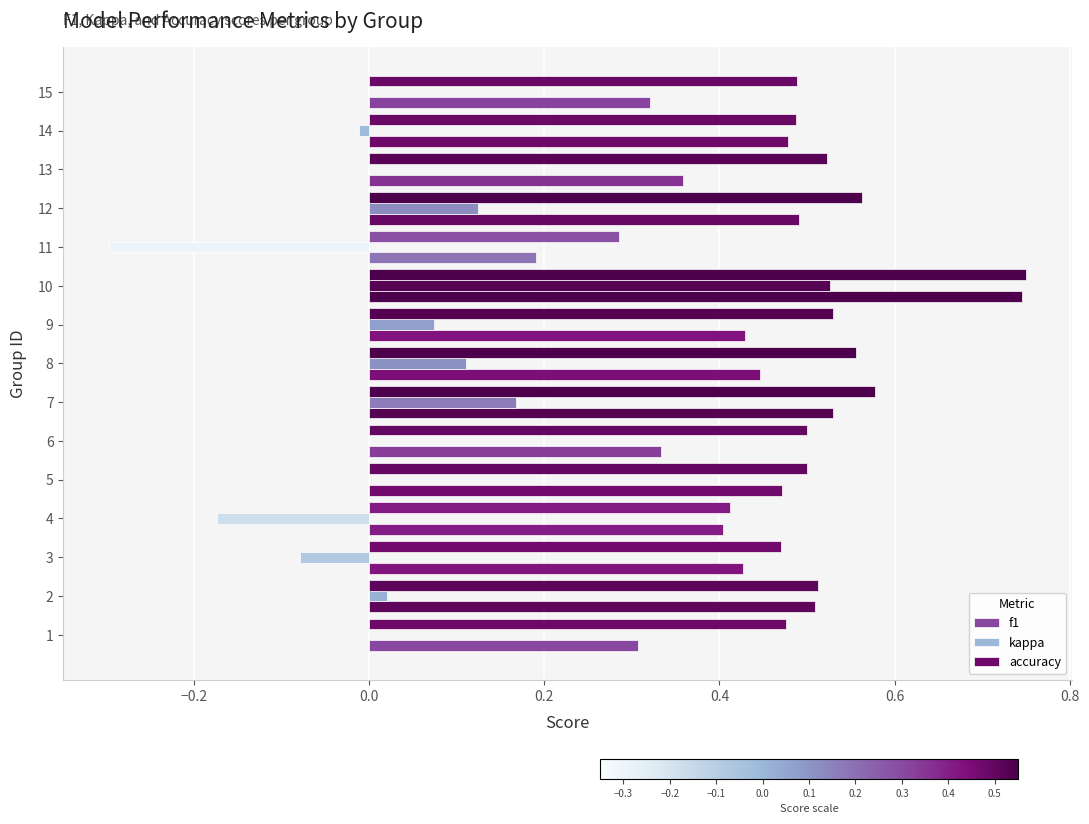

How many data points does each series have?

15